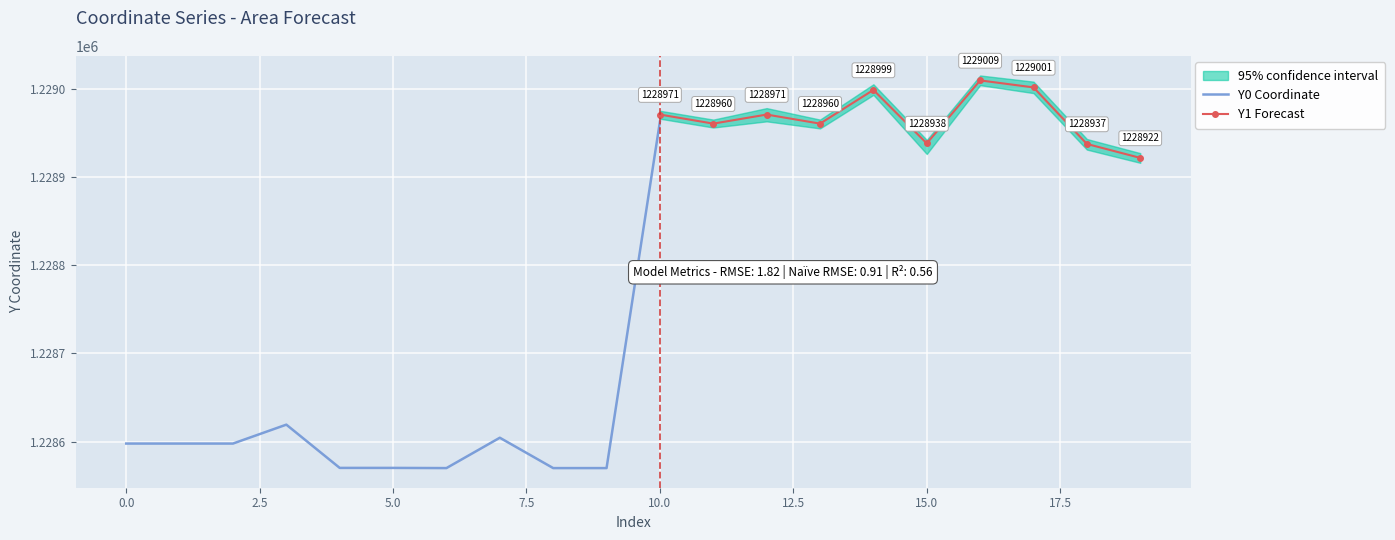

What is the lowest value of the Y0 Coordinate series?

1228570.1